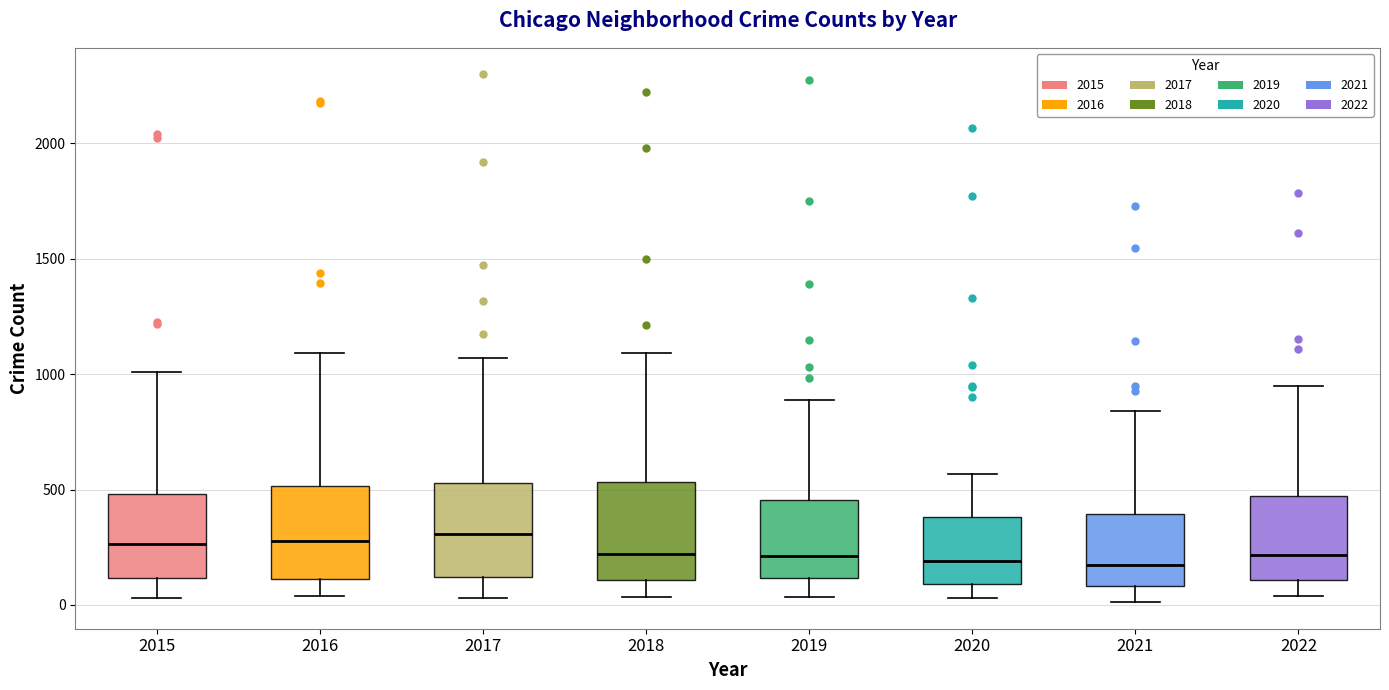

Where is the lower edge of the box at x = 2019 on the y-axis? The values are not printed on the chart, so give them approximately, as read against the axis.

100